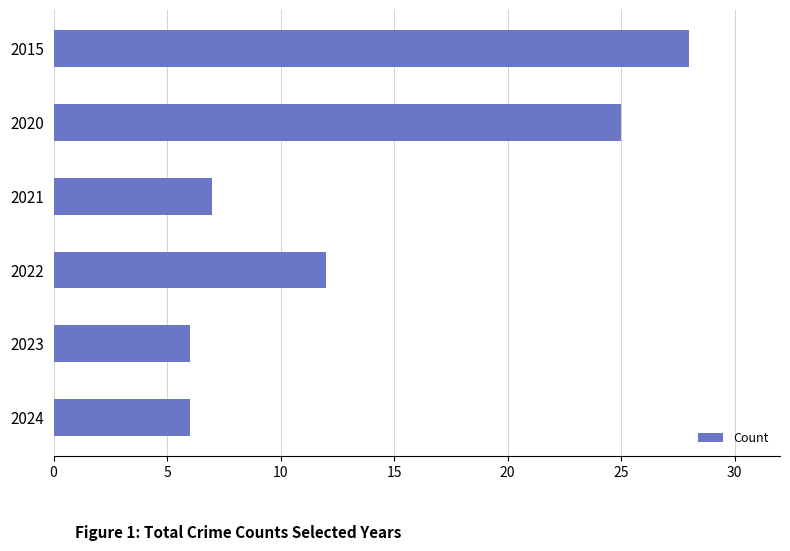

What is the difference between the maximum and second lowest values?

22